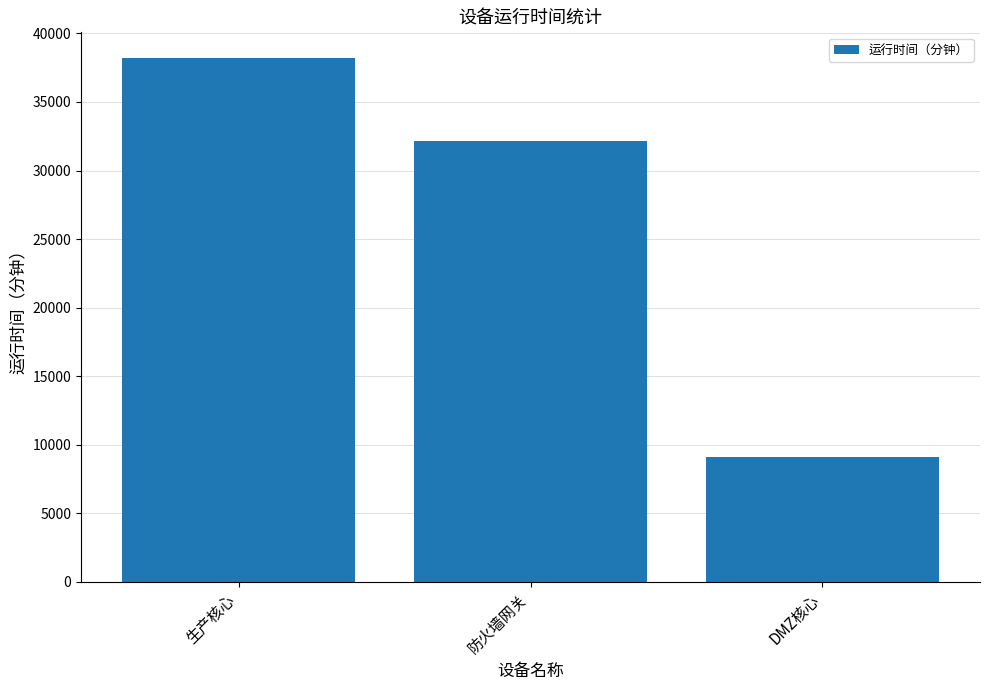

Reading left to right, transcribe all the data shown in this chart.

38172	32178	9098